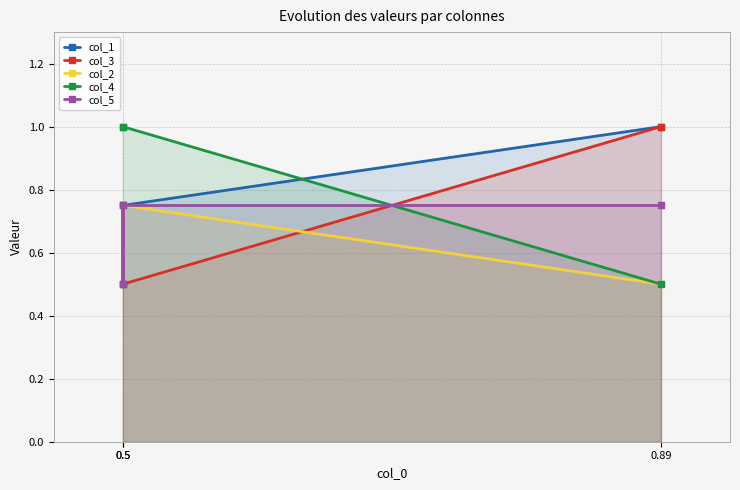

The col_3 series shows 0.2 at 0.5. True or false?

False